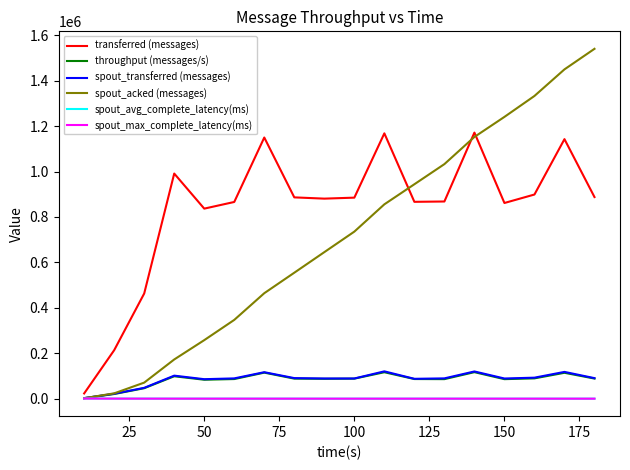

Is this an area chart (filled region under the line)?

No